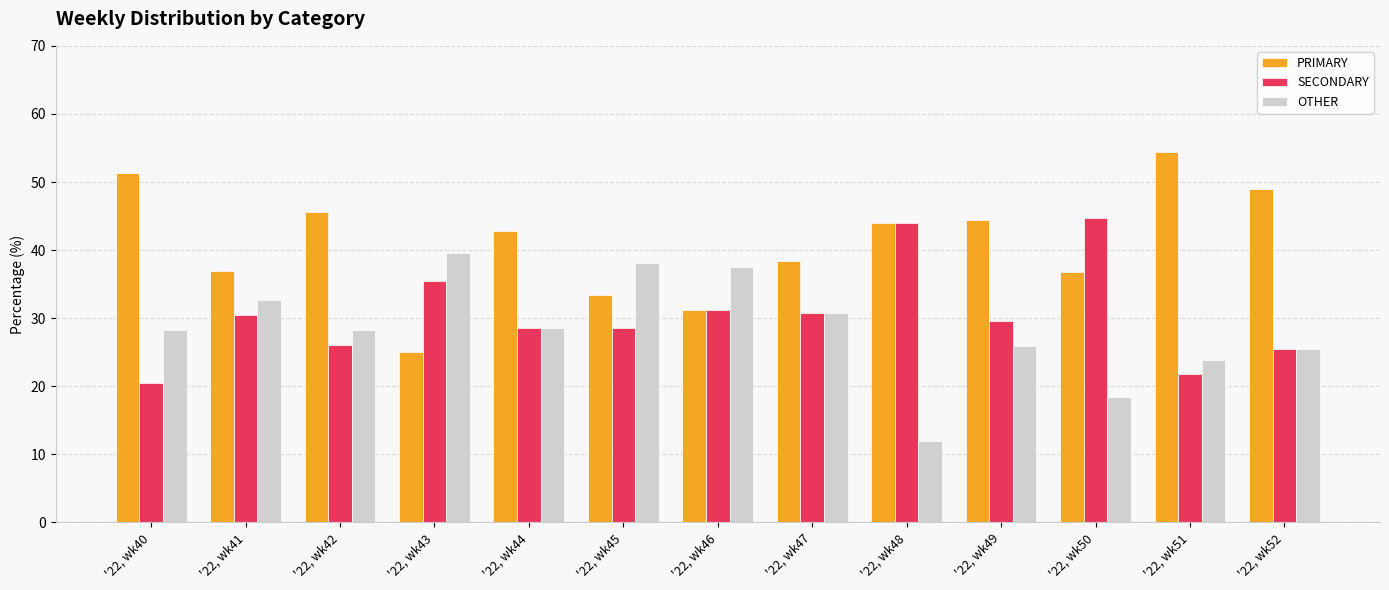

What is the maximum value for SECONDARY?

44.7